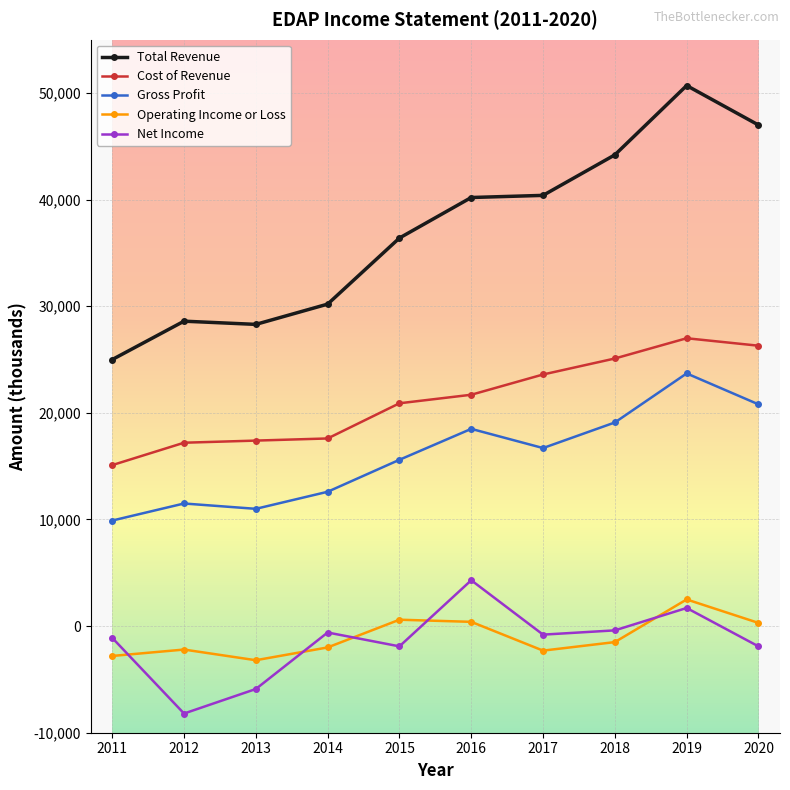

What is the difference between the maximum and minimum values in the Net Income series?

12500